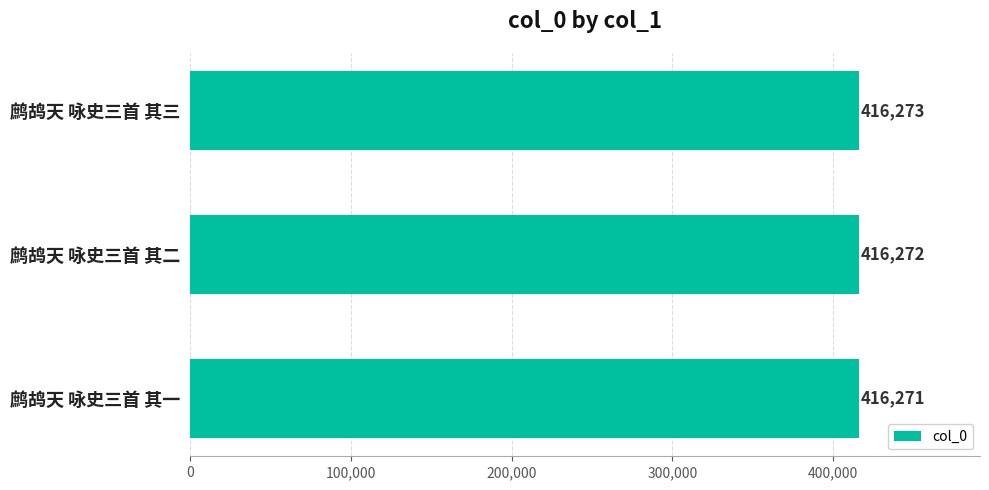

Rank the categories by value from highest to lowest.

鹧鸪天 咏史三首 其三, 鹧鸪天 咏史三首 其二, 鹧鸪天 咏史三首 其一